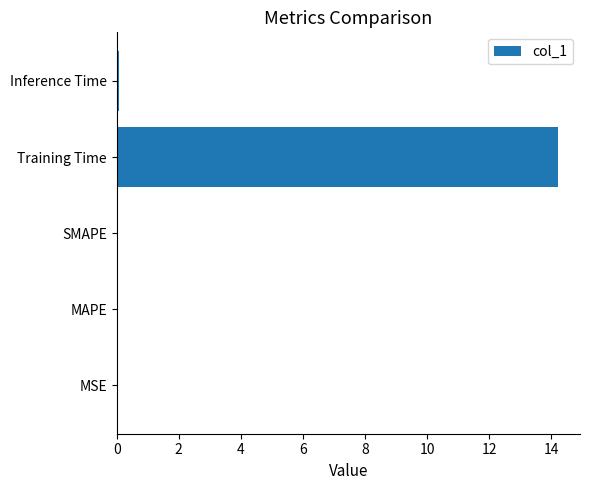

Which has a higher value, SMAPE or Training Time?

Training Time